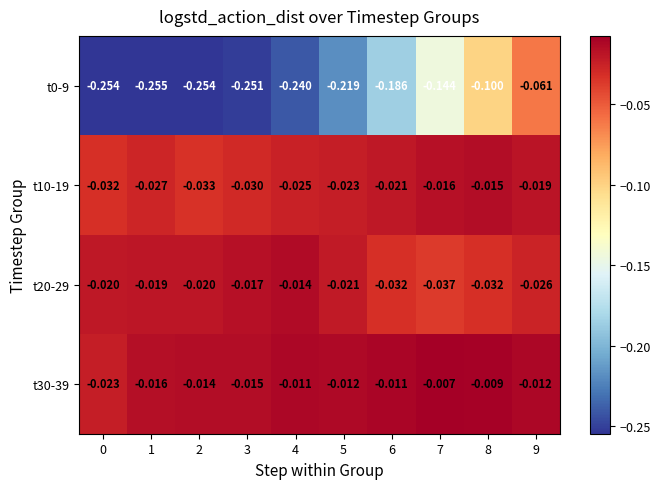

Is the value of t20-29 at 4 greater than the value of t30-39 at 7?

No